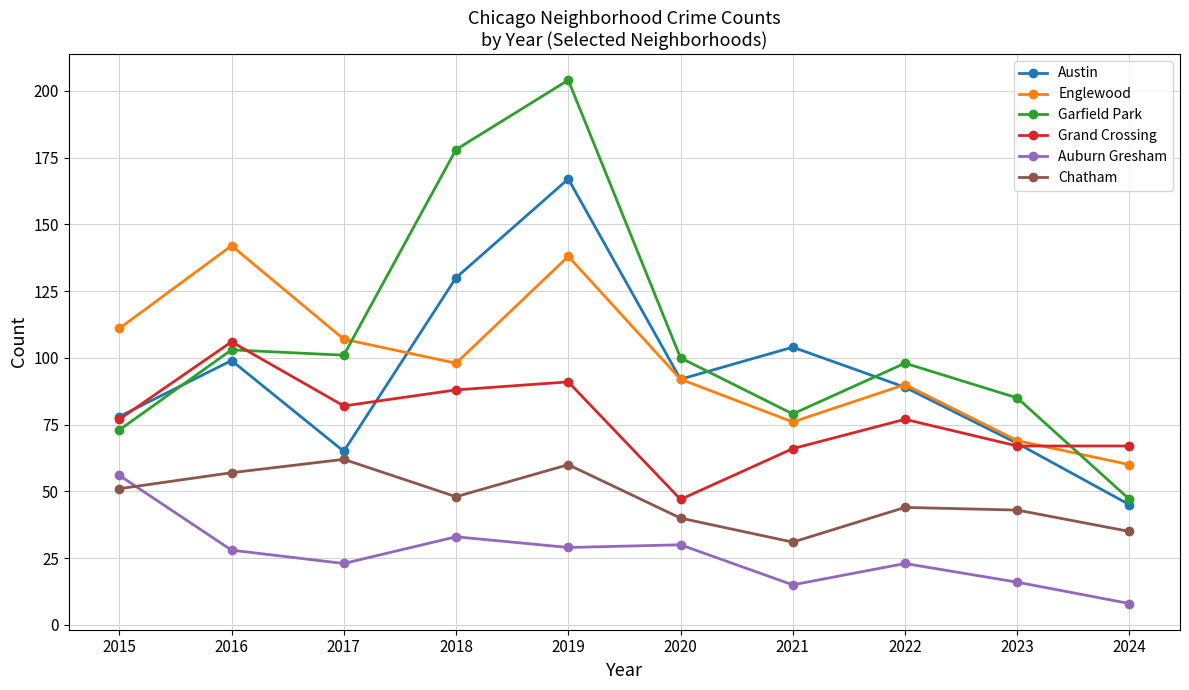

Where do Garfield Park and Grand Crossing first cross each other?

2016 and 2017